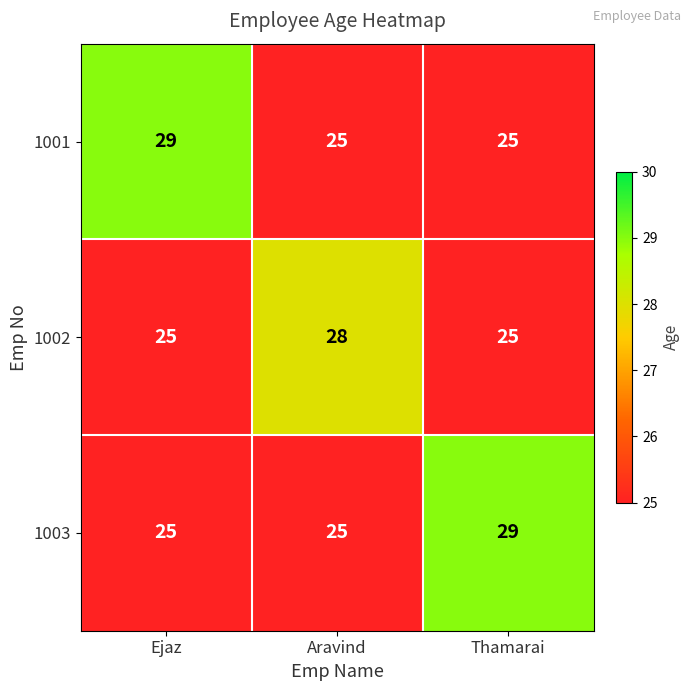

Is it true that 1002 equals 40 at Aravind?

False